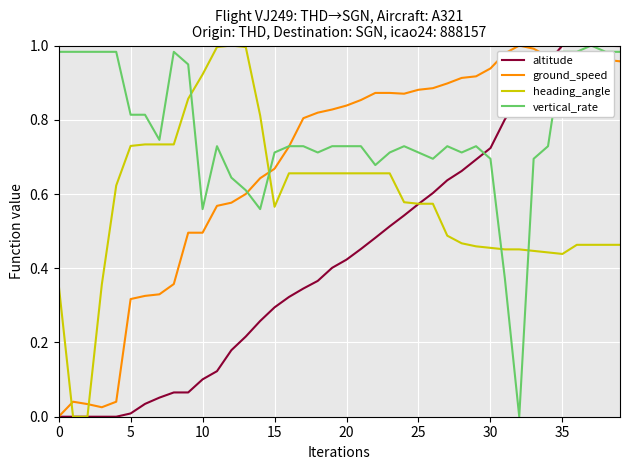

Is this an area chart (filled region under the line)?

No